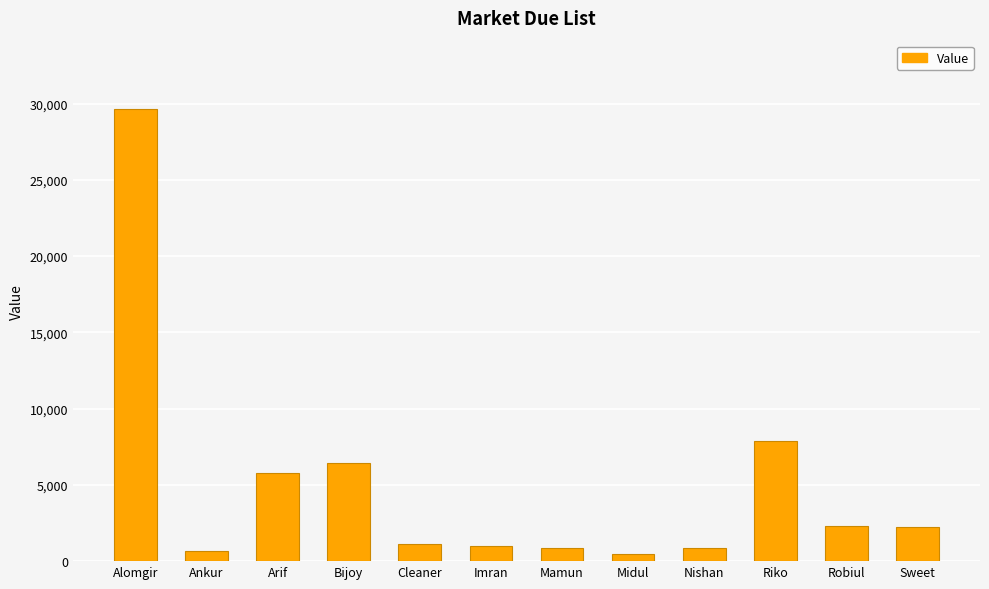

What is the minimum value shown in the chart?

500